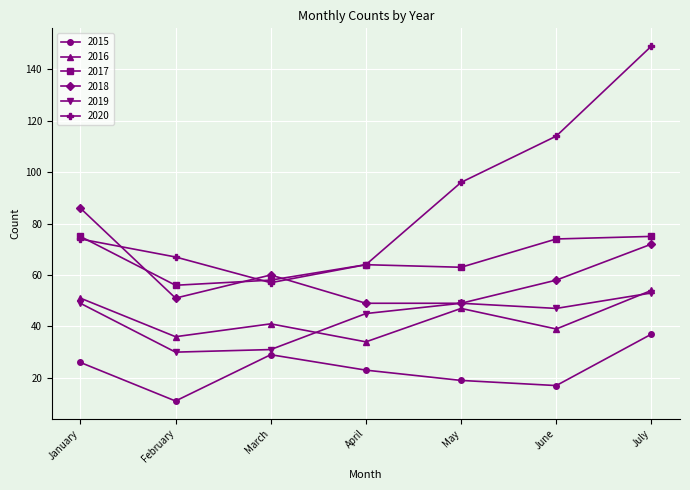

What is the sum of the 2018 values at March and June?

118